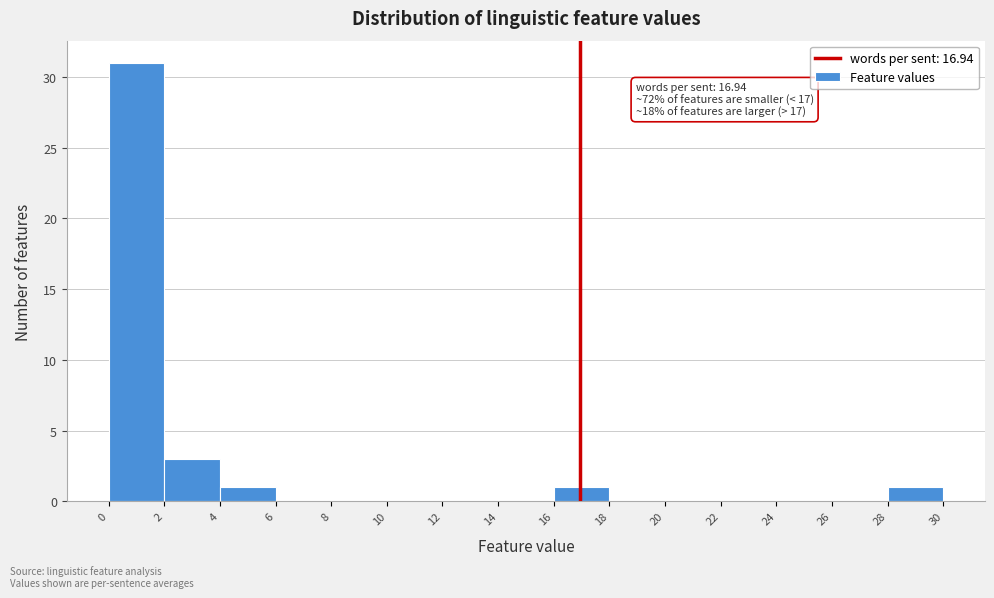

Over which range of the x-axis is the bar tallest?

0 to 2